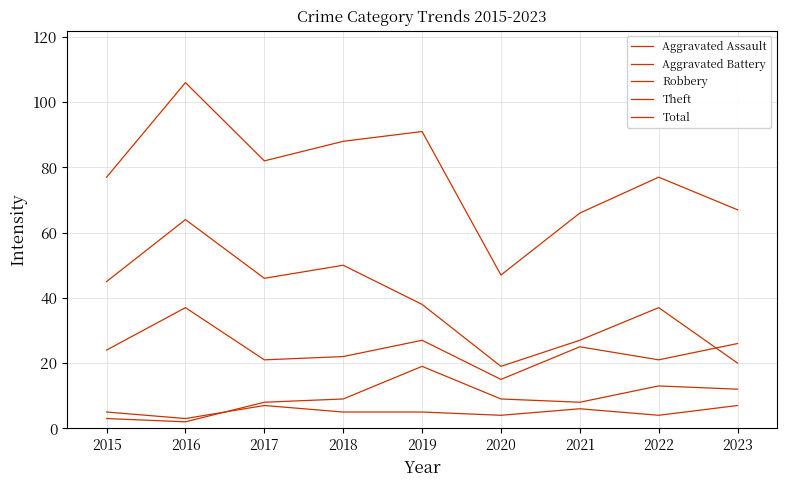

What is the value of the Aggravated Assault point at the 2nd from the left?

3